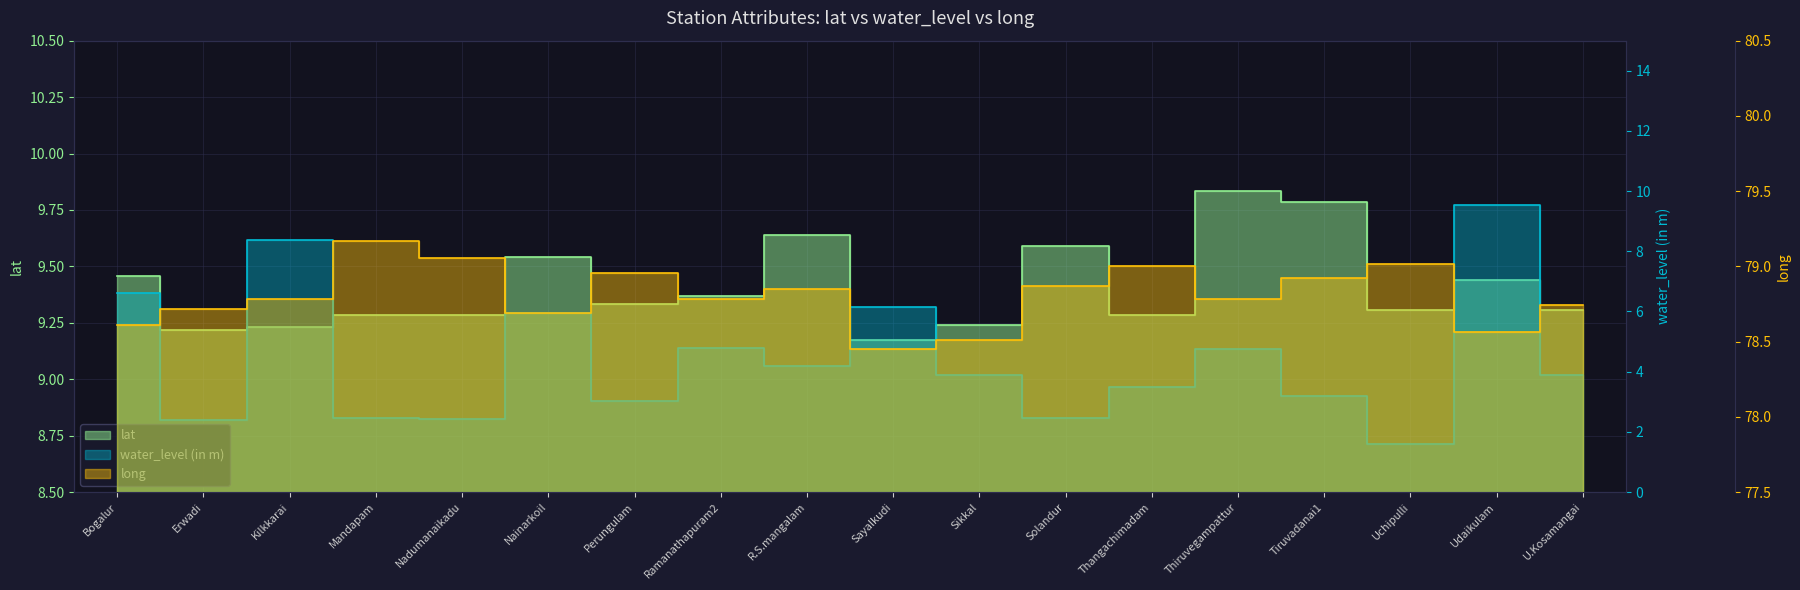

At which category does the chart reach its peak across all series?

Mandapam